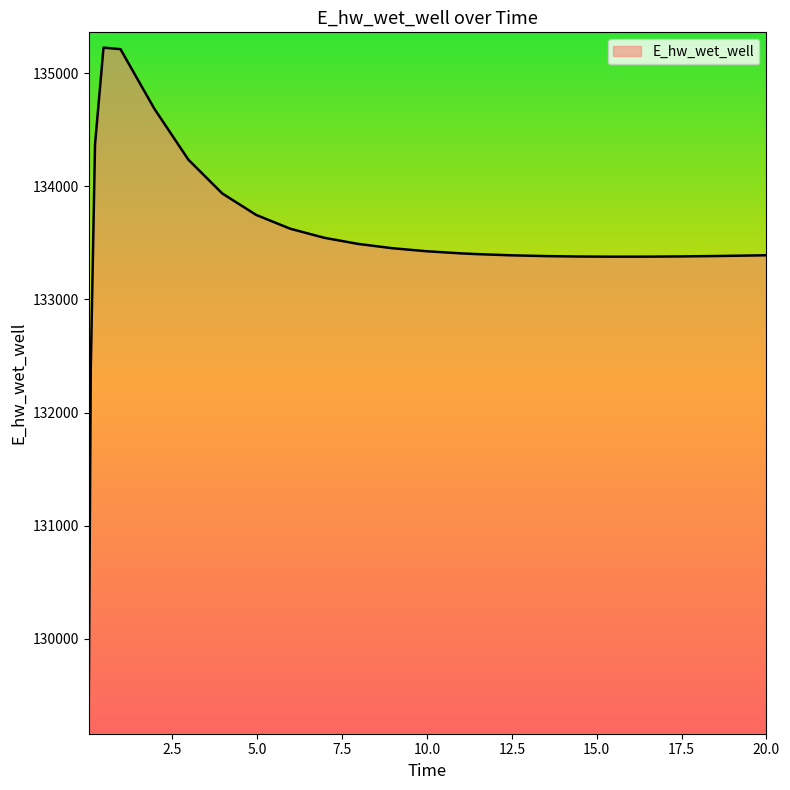

What is the difference between the maximum and minimum values?

5932.0